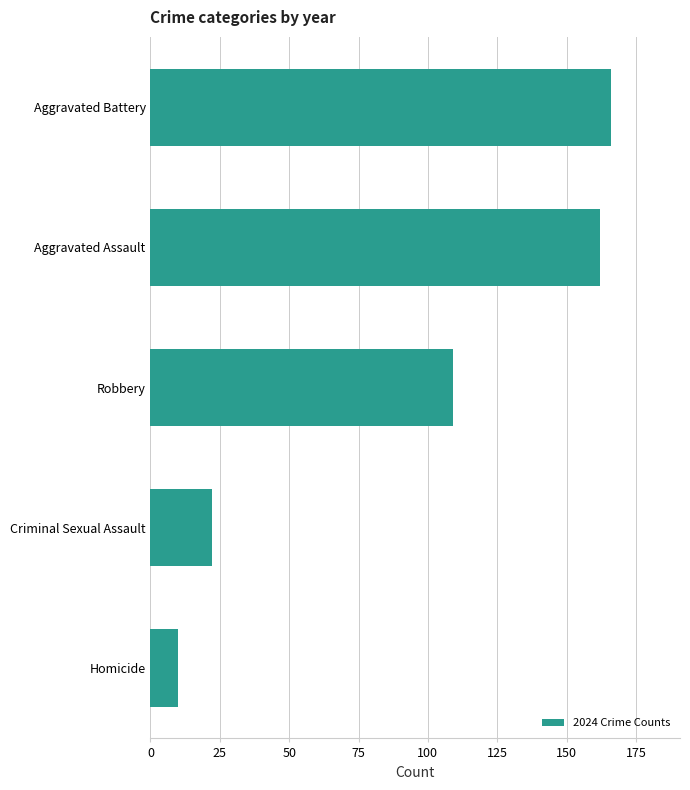

Where is the data nearest to the value 88?

Robbery